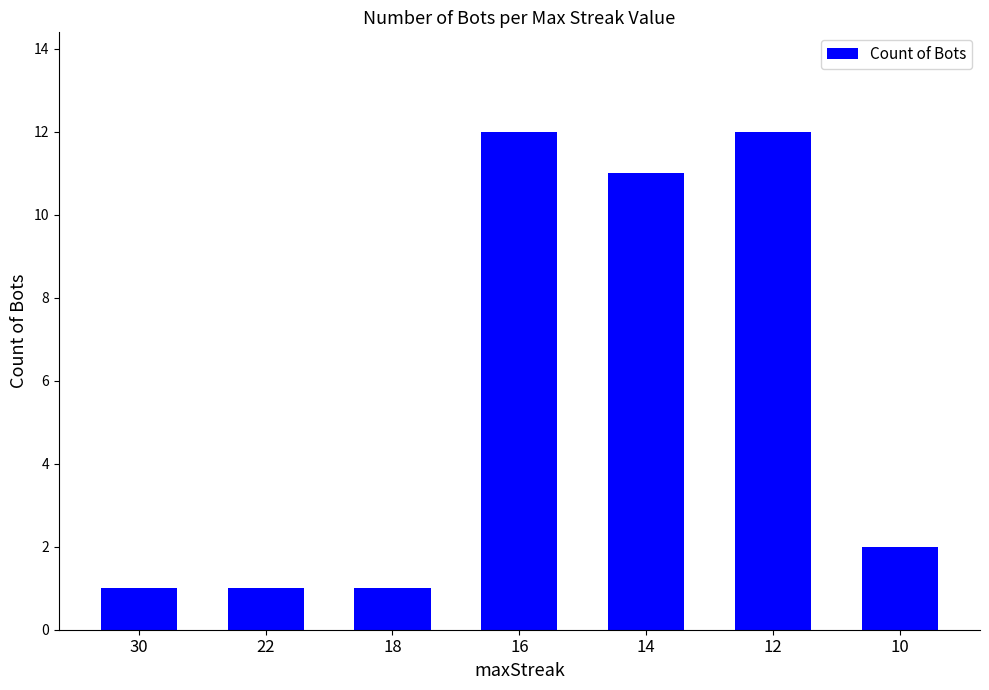

Count the number of categories in the chart.

7